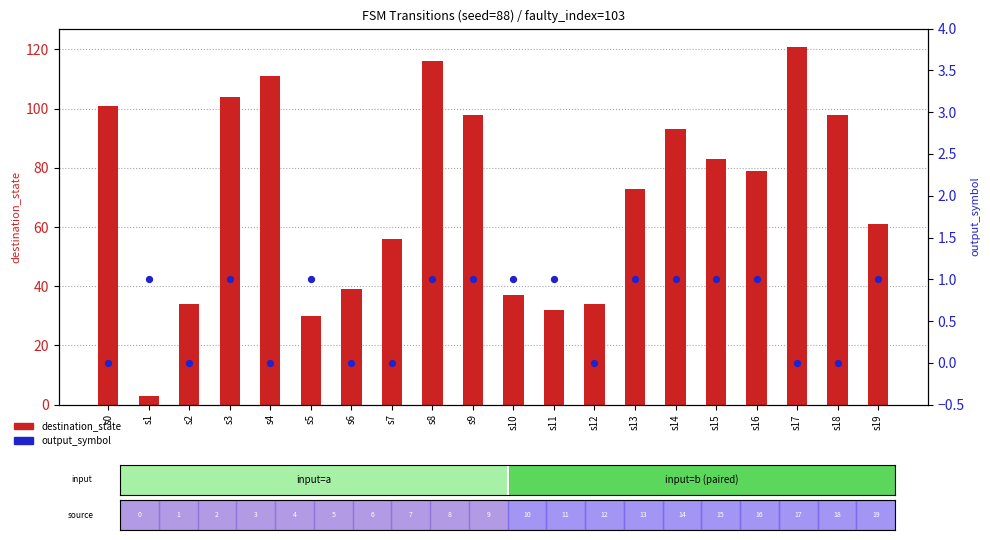

At how many categories does at least one series exceed 12?

19